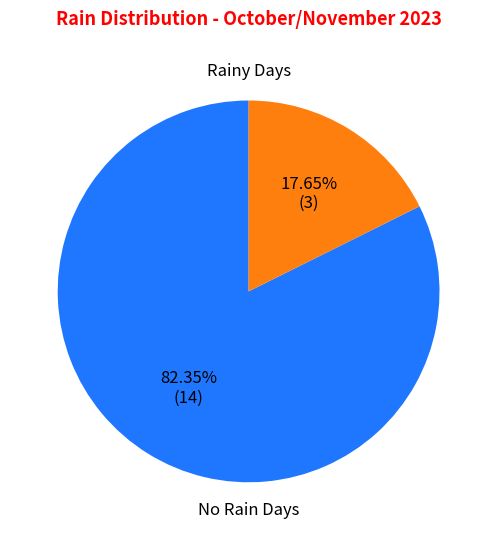

How many slices are in this pie chart?

2